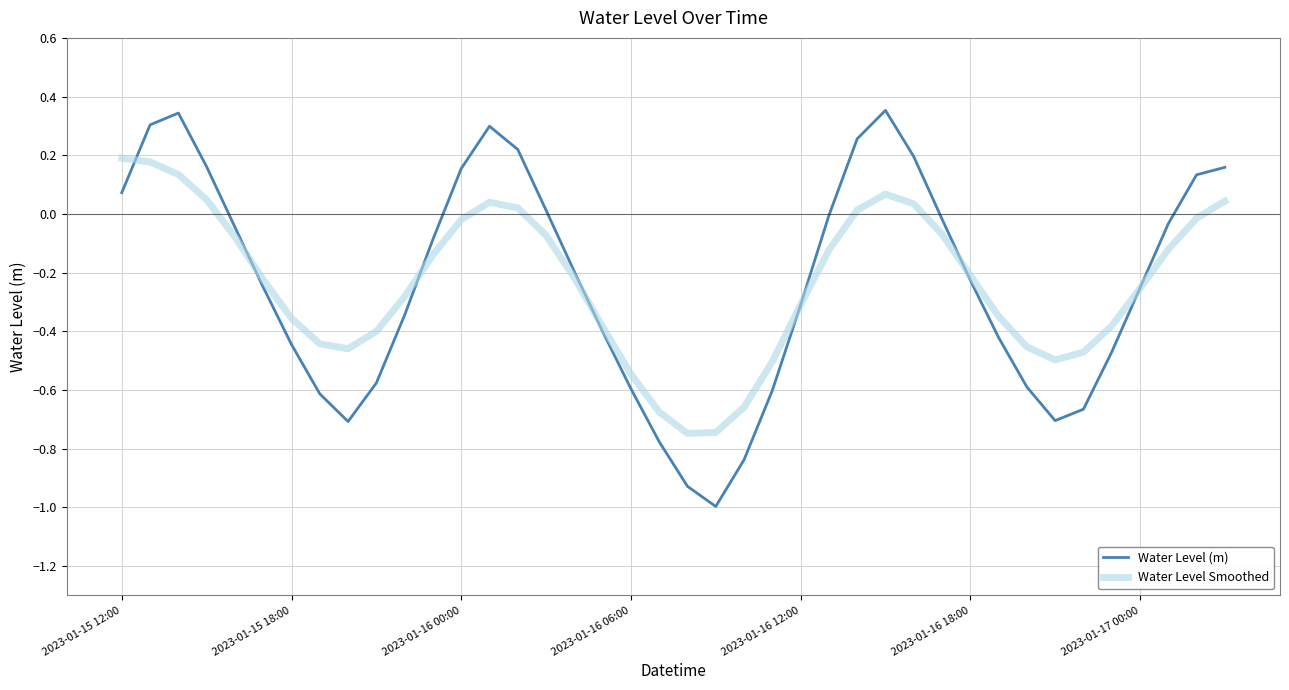

How many lines are shown in the chart?

2